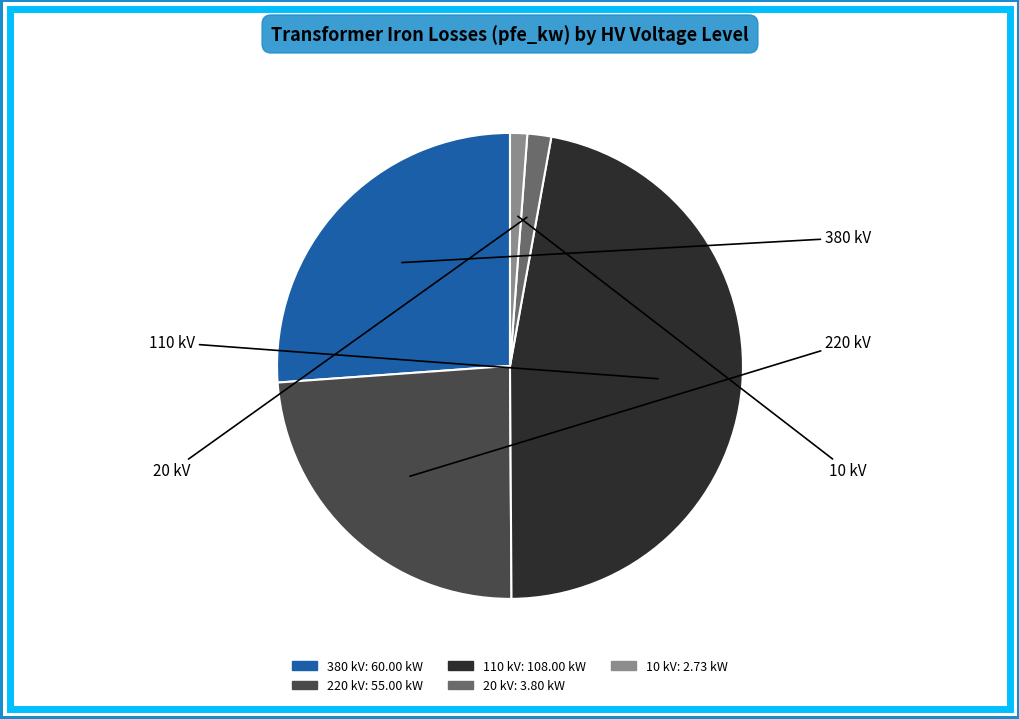

Which category has the biggest portion of the pie?

110 kV